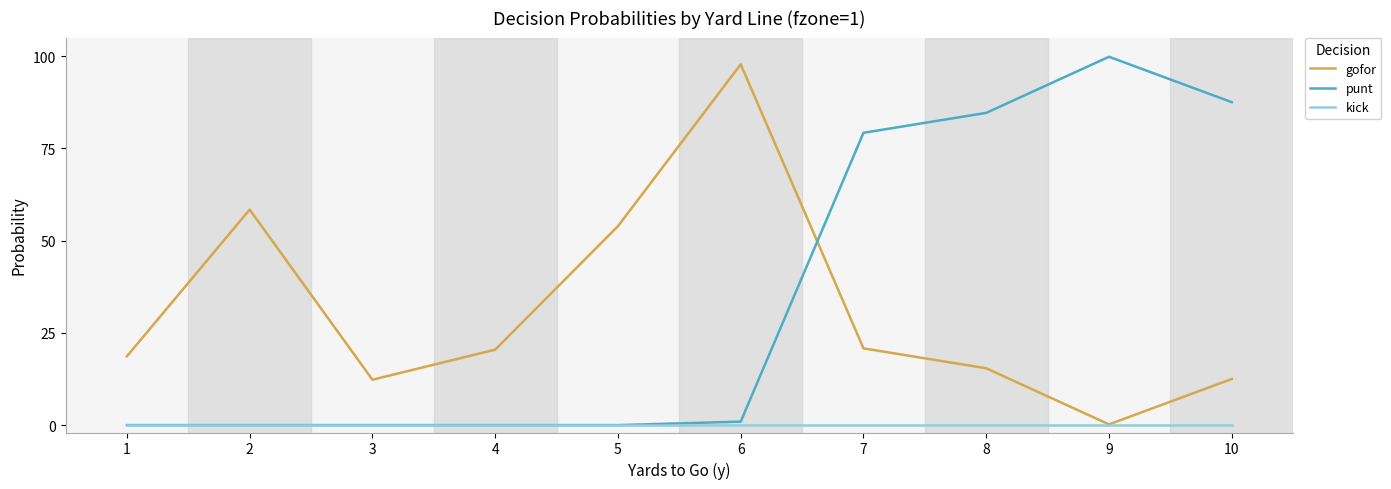

At how many categories does at least one series exceed 0?

10